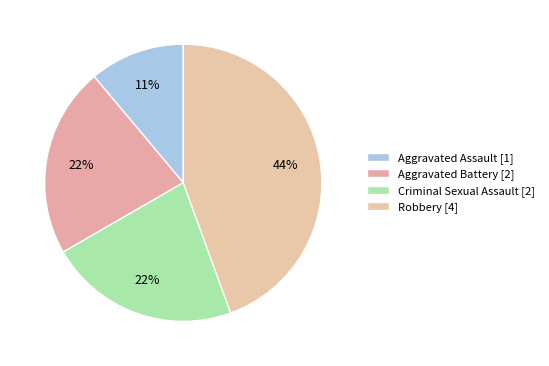

Count the number of slices in the pie.

4